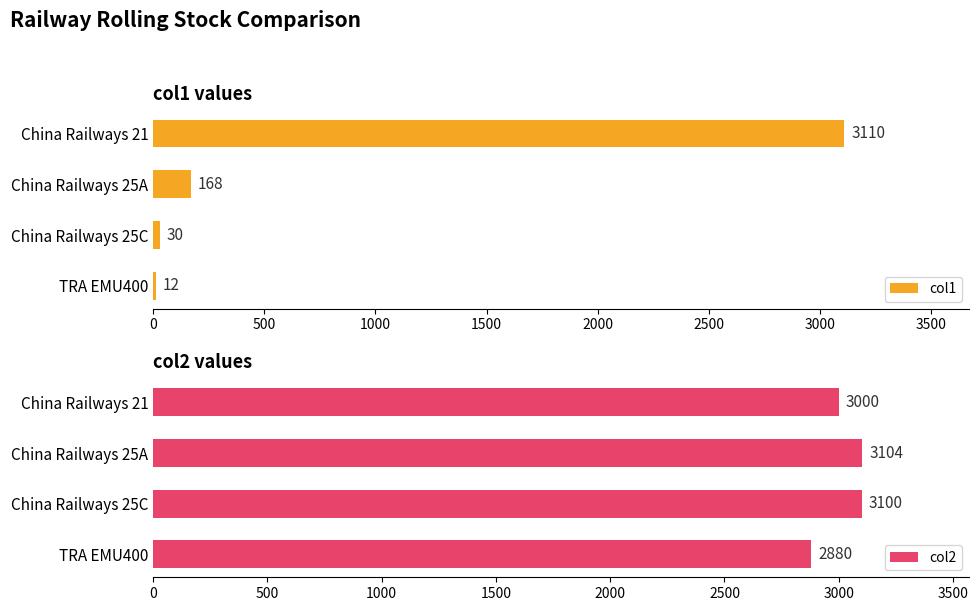

What is the difference between the maximum and minimum values in the col1 series?

3098